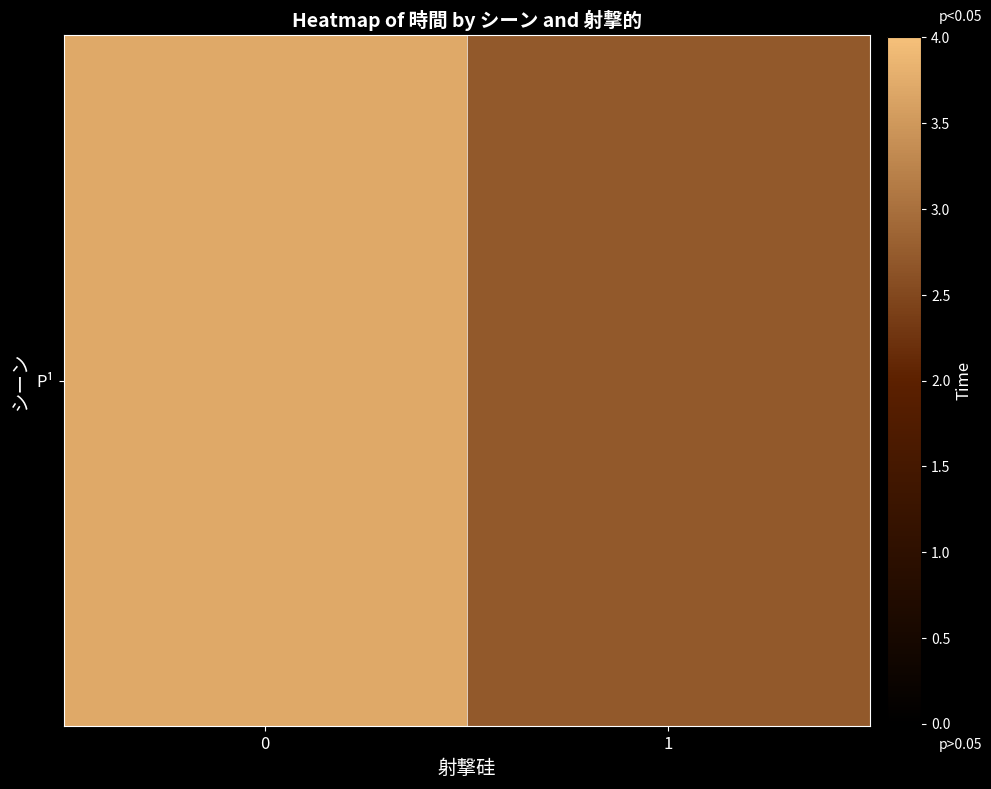

What is the sum of all values?

6.4